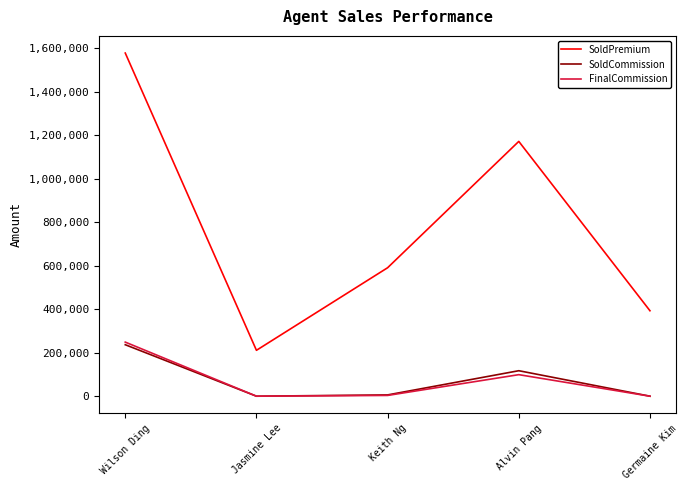

What are all the series names shown in the legend?

SoldPremium, SoldCommission, FinalCommission